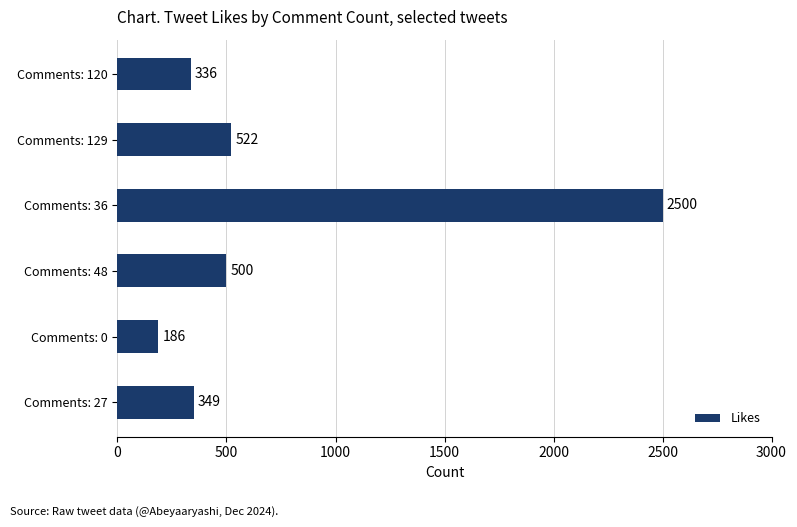

Rank the categories by value from lowest to highest.

Comments: 0, Comments: 120, Comments: 27, Comments: 48, Comments: 129, Comments: 36